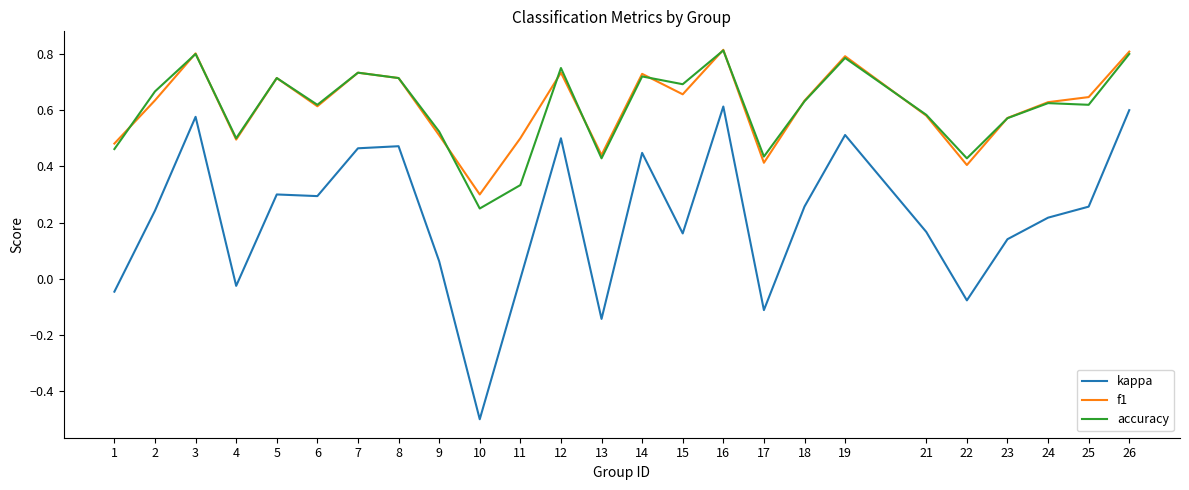

Is the value of kappa at 13 greater than the value of accuracy at 21?

No